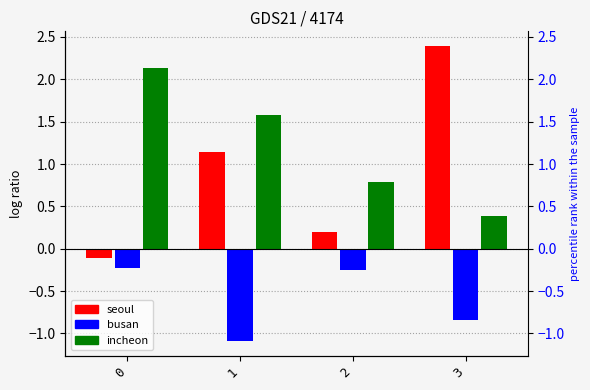

Reading left to right, extract all data points from this chart.

seoul: 0=-0.1	1=1.1	2=0.2	3=2.4
busan: 0=-0.2	1=-1.1	2=-0.3	3=-0.8
incheon: 0=2.1	1=1.6	2=0.8	3=0.4